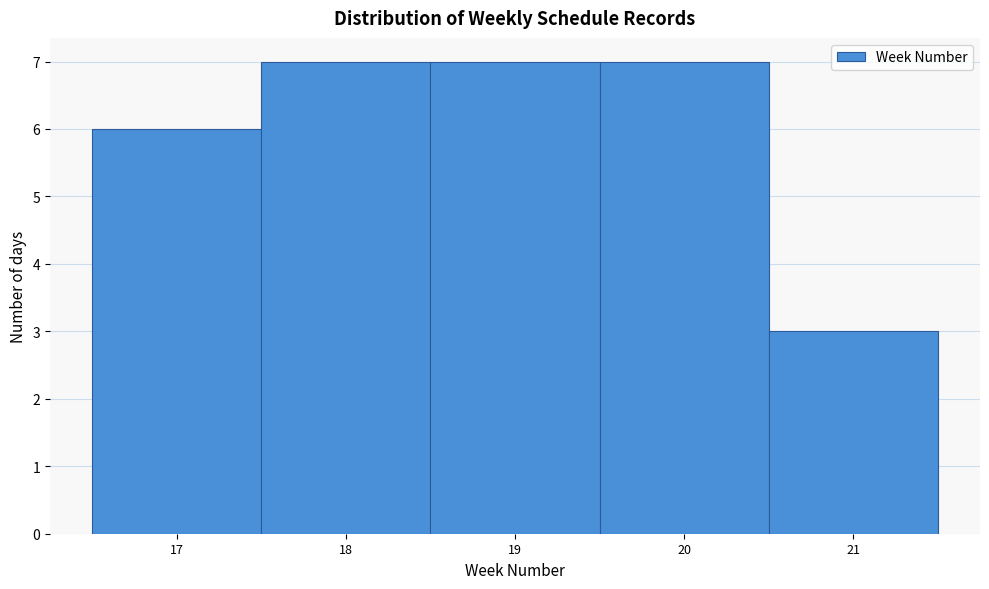

What is the height of the bar covering 18.5 to 19.5 on the x-axis? The values are not printed on the chart, so give them approximately, as read against the axis.

7